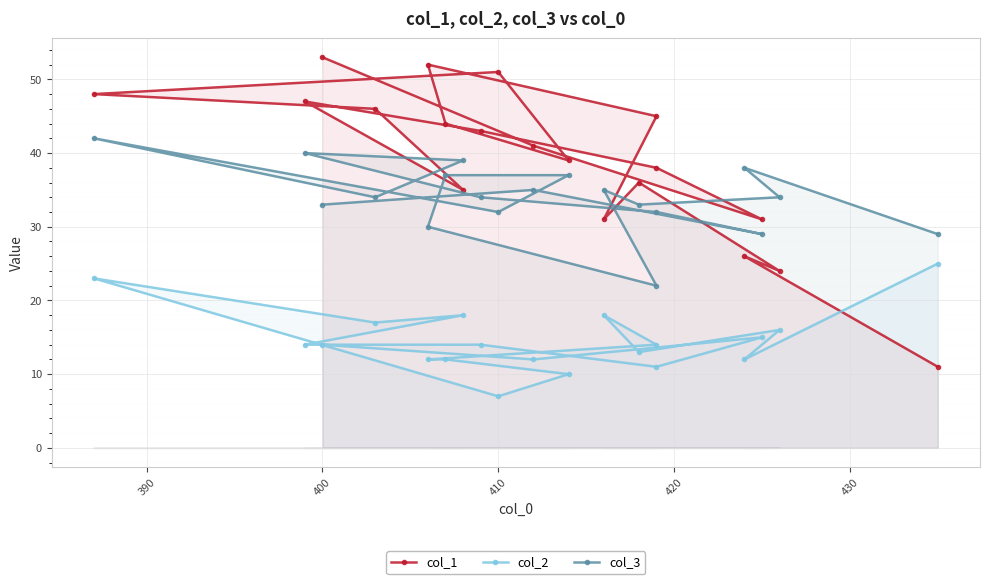

How many interior local valleys does the col_3 series have?

5